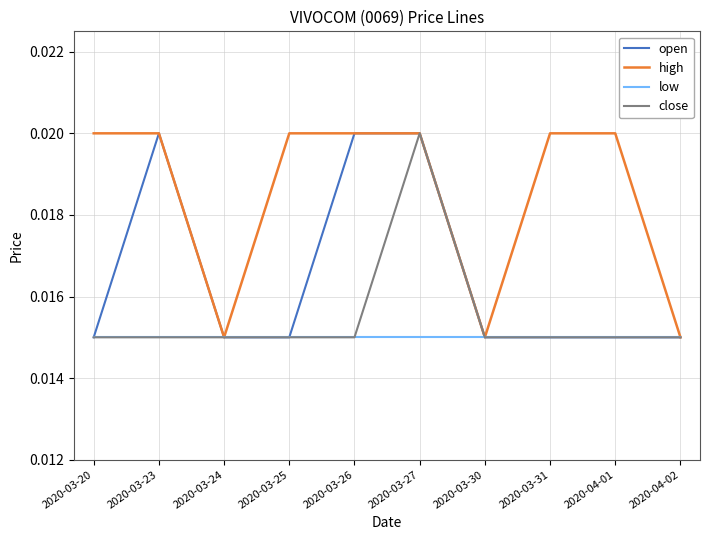

What position from the left is 2020-03-23?

2